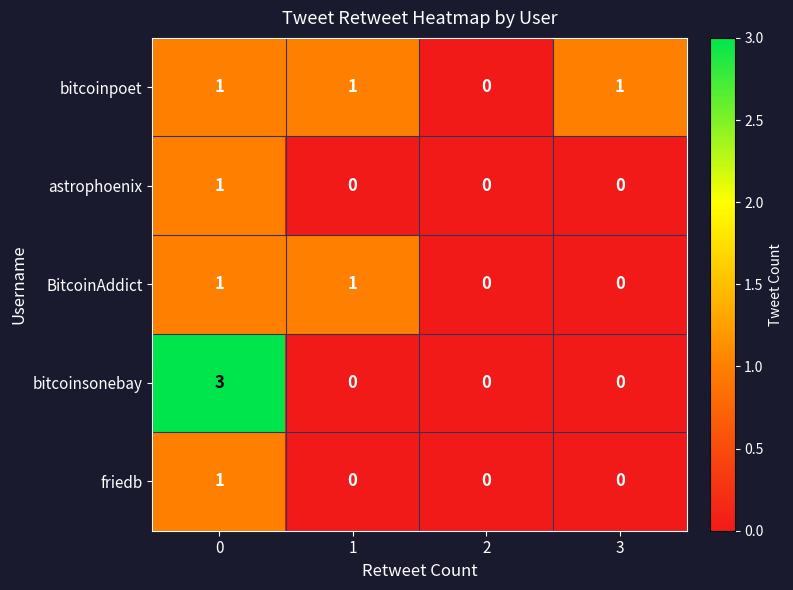

True or false: bitcoinsonebay has a value of 0 at 1.

True